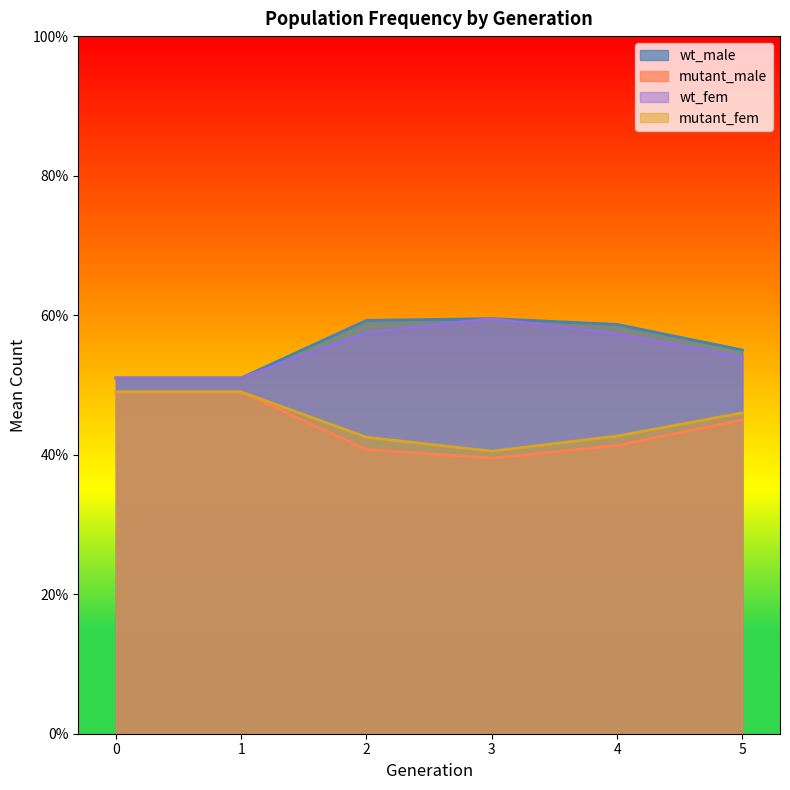

The mutant_fem series shows 46.0 at 5. True or false?

True